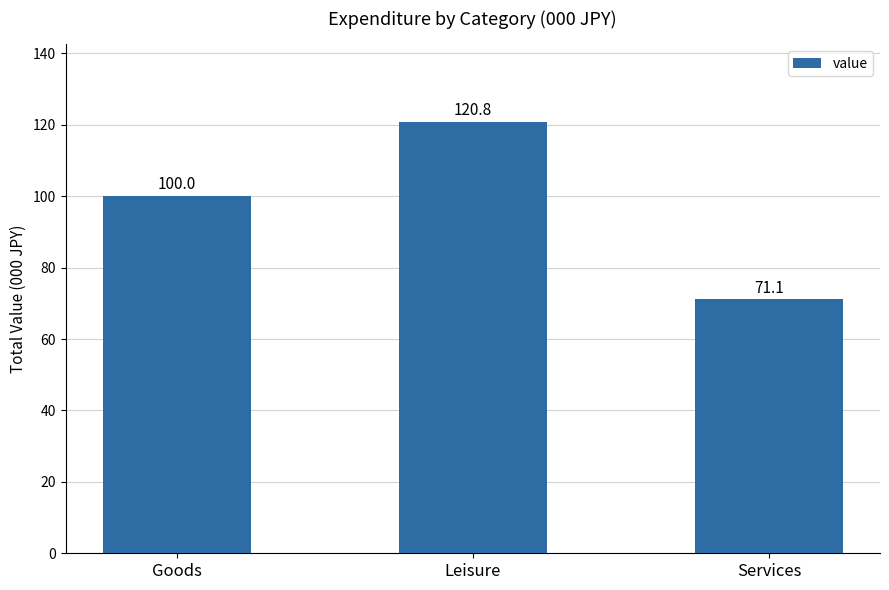

At which category does the chart reach its peak across all series?

Leisure